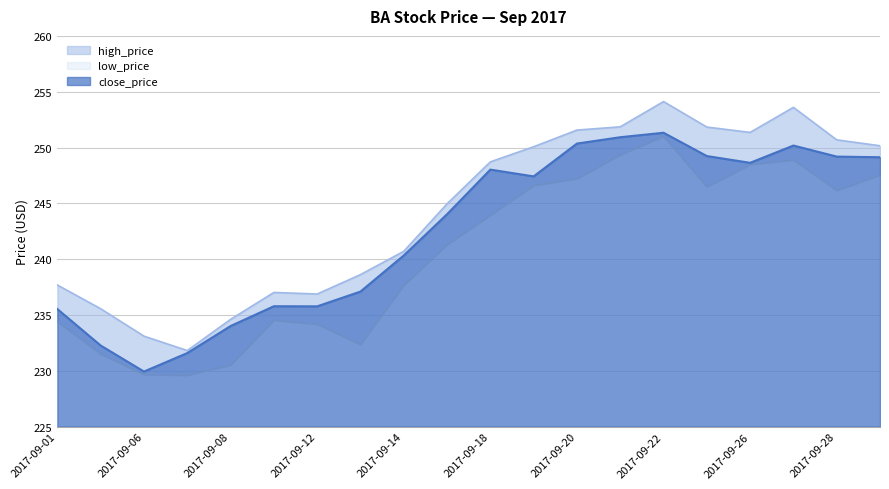

List the labels in order of low_price value, smallest first.

2017-09-07, 2017-09-06, 2017-09-08, 2017-09-05, 2017-09-13, 2017-09-12, 2017-09-01, 2017-09-11, 2017-09-14, 2017-09-15, 2017-09-18, 2017-09-28, 2017-09-25, 2017-09-19, 2017-09-20, 2017-09-29, 2017-09-26, 2017-09-27, 2017-09-21, 2017-09-22